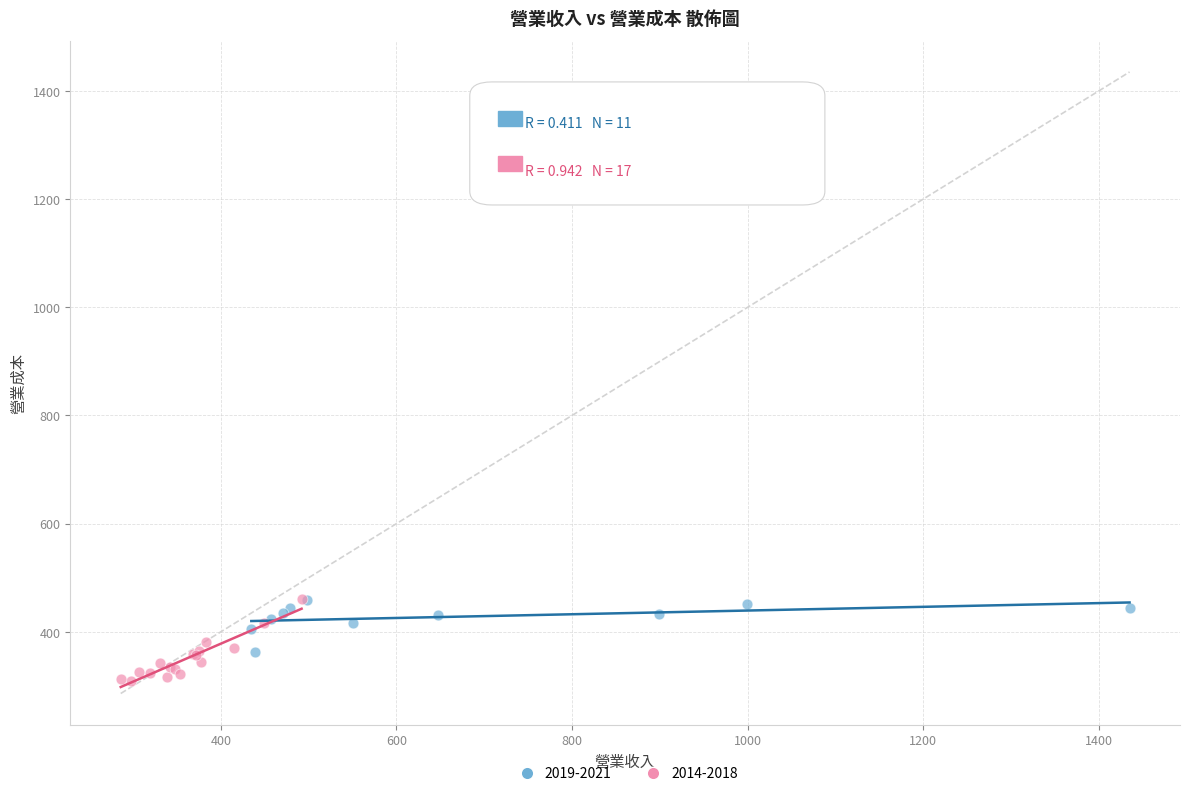

Which series contains the lowest Y value?

2014-2018